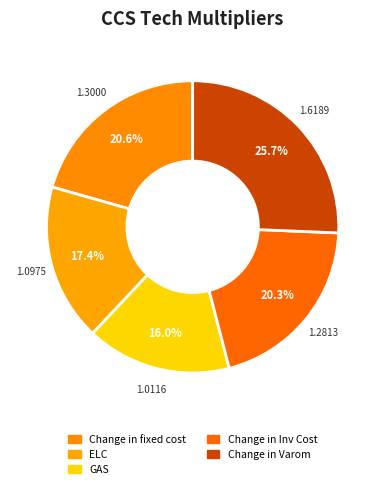

Is it true that Change in fixed cost is 12% of the pie?

False